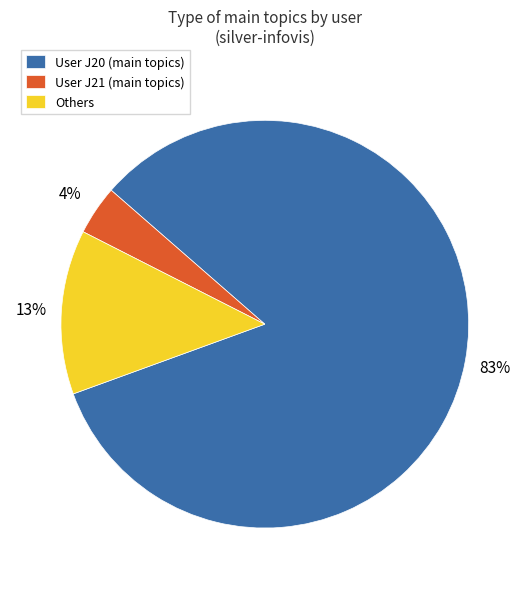

What percentage is the User J20 (main topics) slice, to the nearest percent?

83%